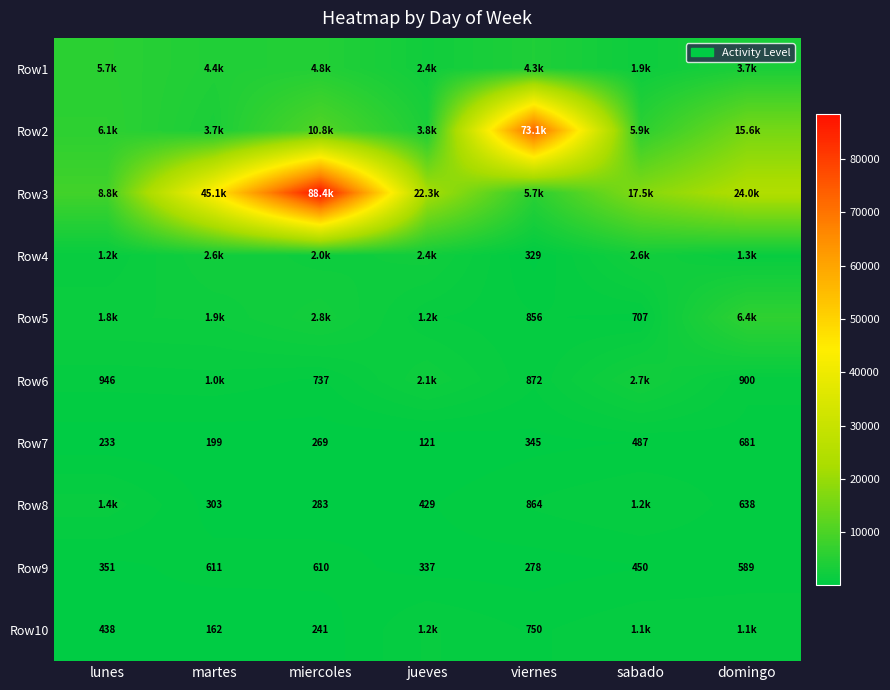

What is the total value across all series at martes?

60055.8